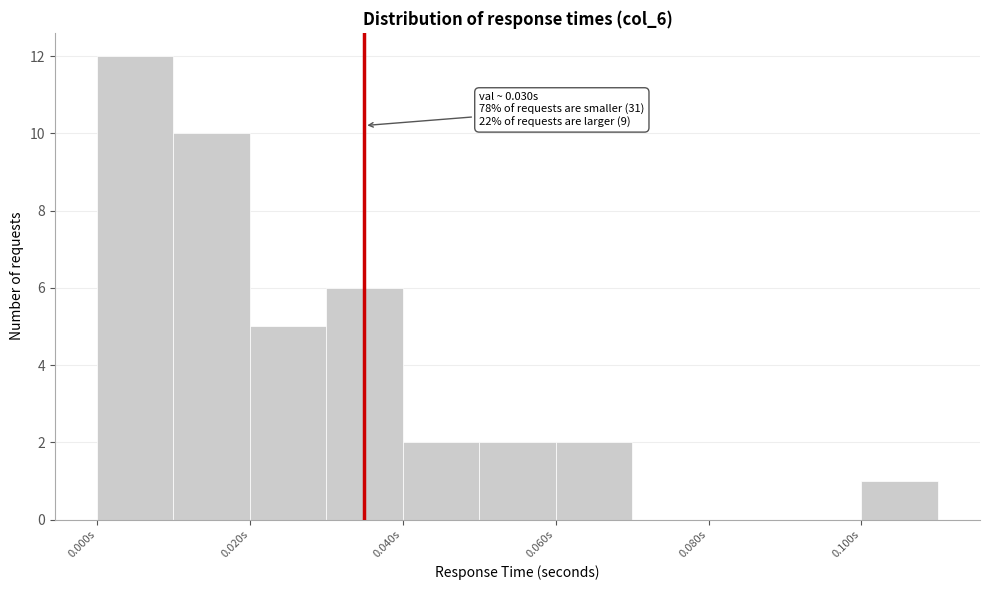

Which range on the x-axis has the tallest bar?

0.00 to 0.01